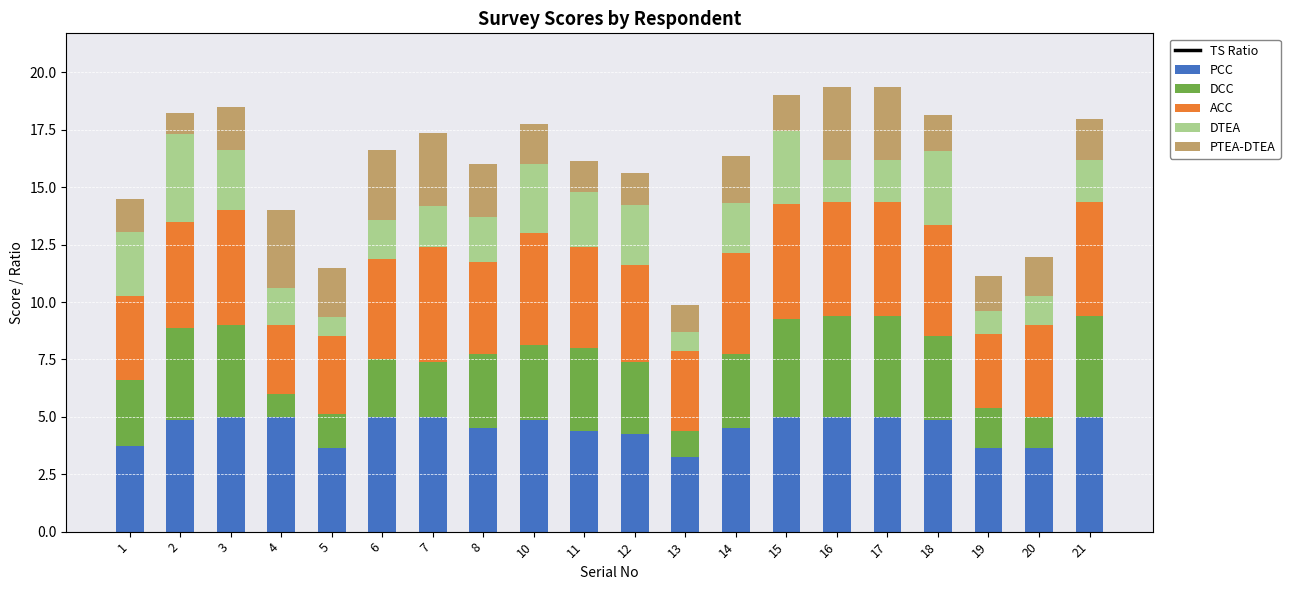

What is the approximate value of PCC at 5?

3.6